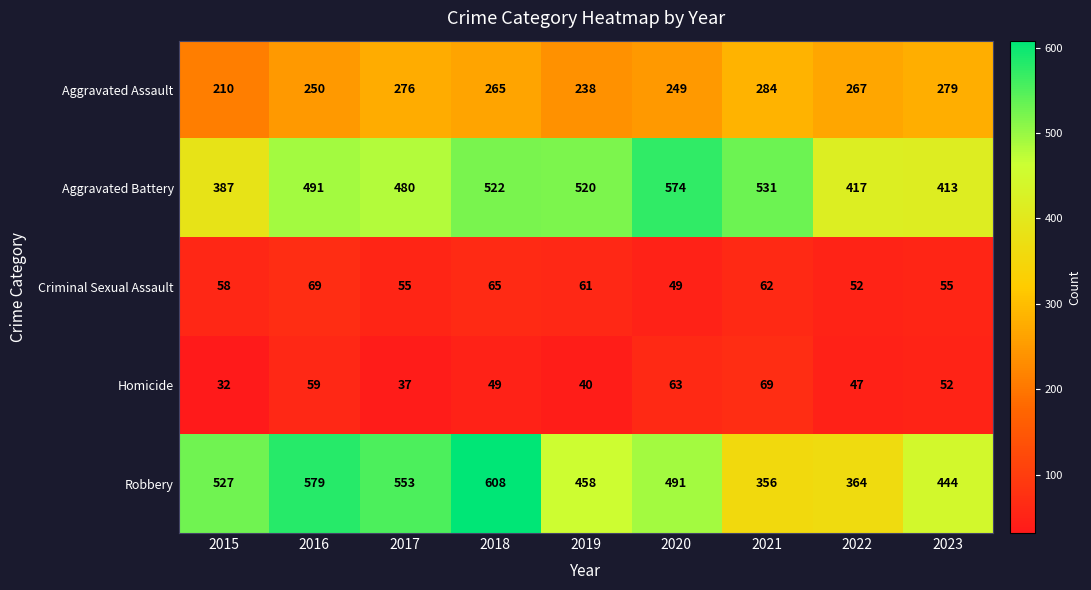

At which label does Aggravated Assault first exceed 265?

2017